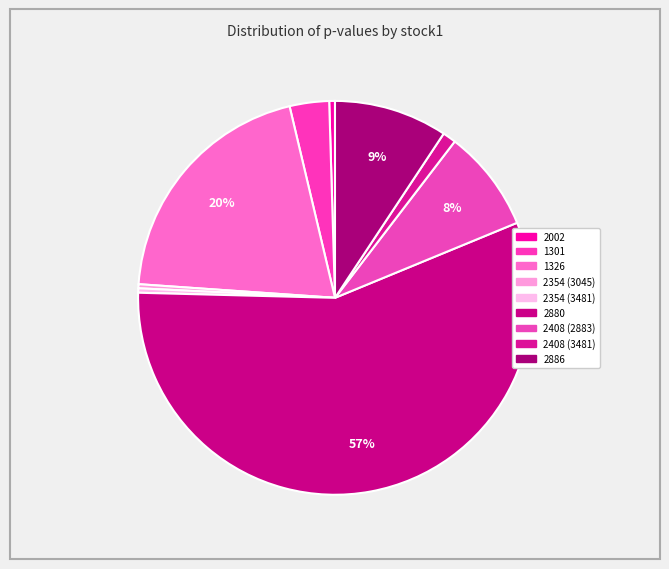

To the nearest percent, what is the difference between the largest and smallest slice percentages?

56%